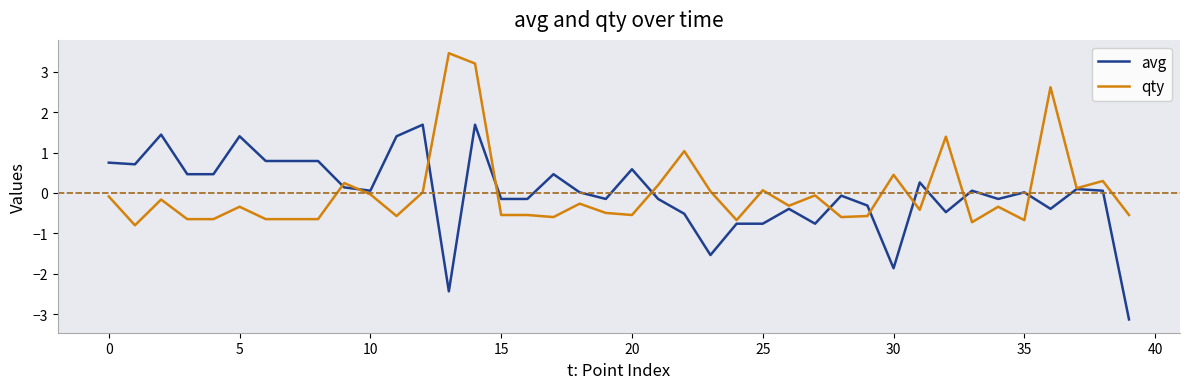

Which series has the widest spread of values?

avg